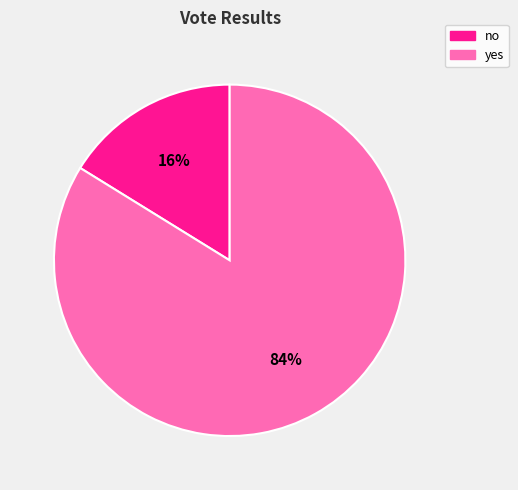

To the nearest percent, what is the difference between the yes and no slice percentages?

68%